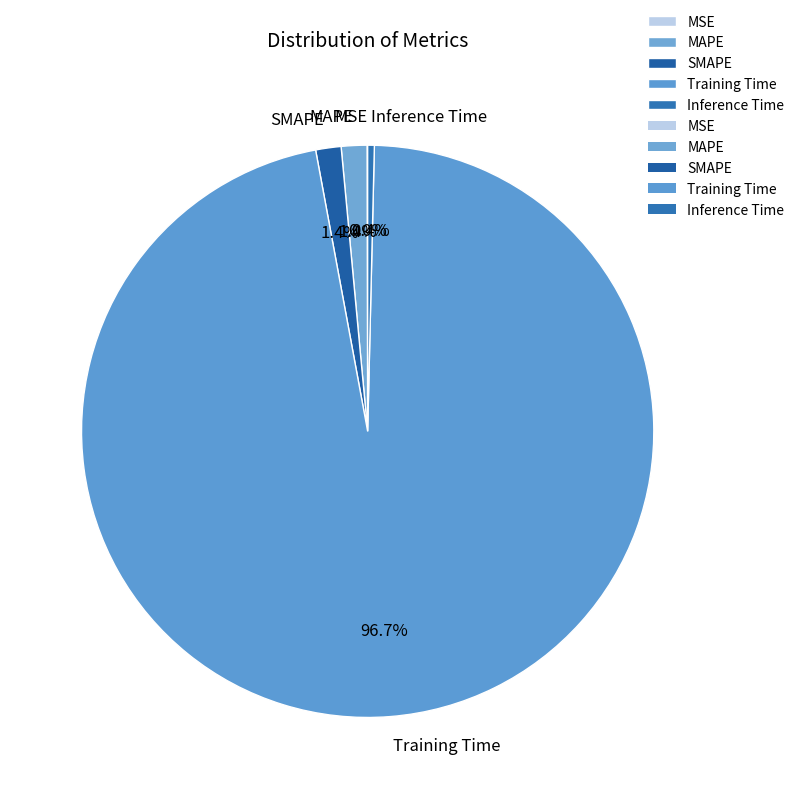

Which has a higher value, MAPE or Inference Time?

MAPE